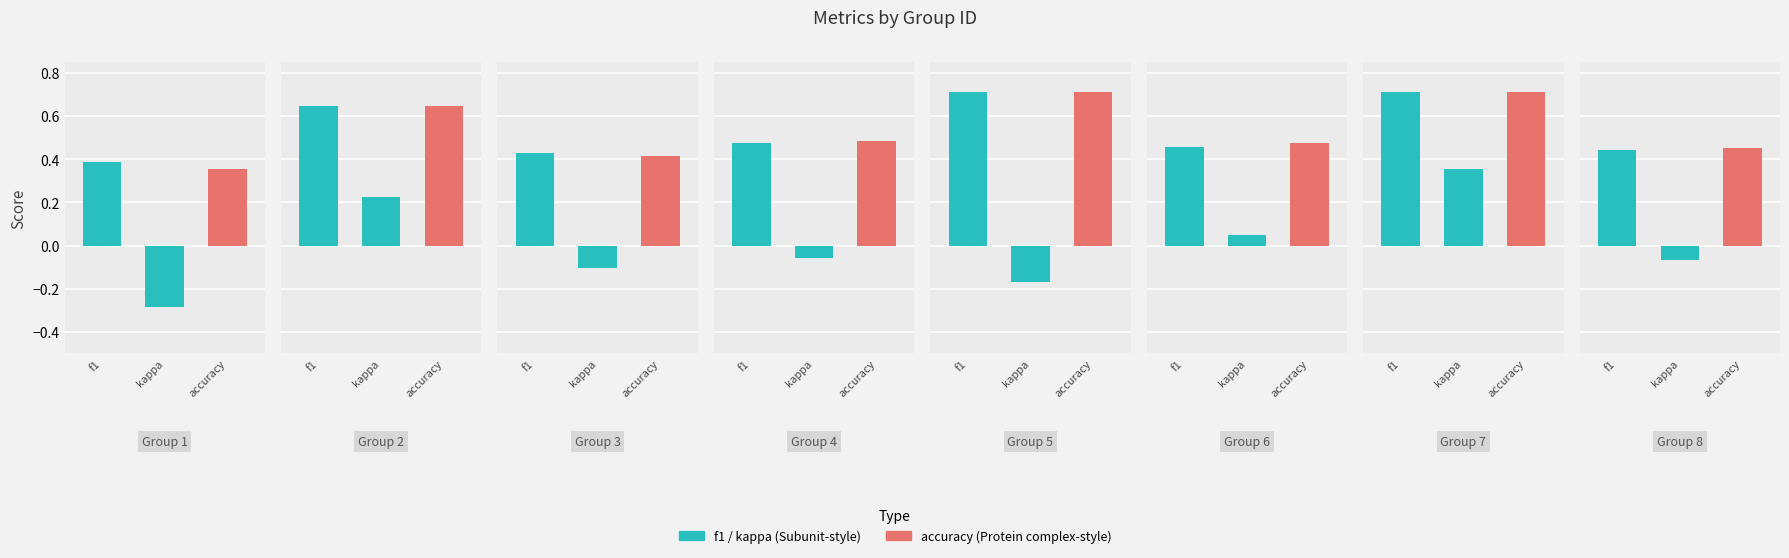

Is the value of accuracy at 16 greater than the value of kappa at 12?

Yes